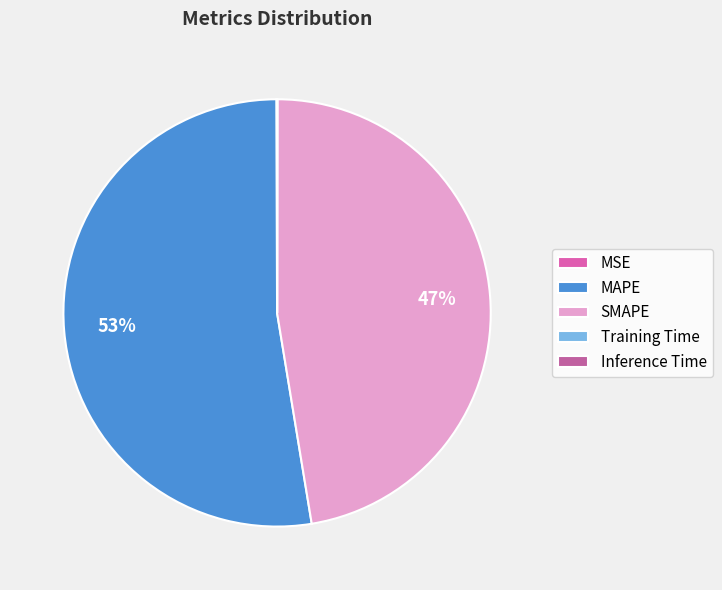

What is the ratio of the value at MAPE to the value at SMAPE?

1.1